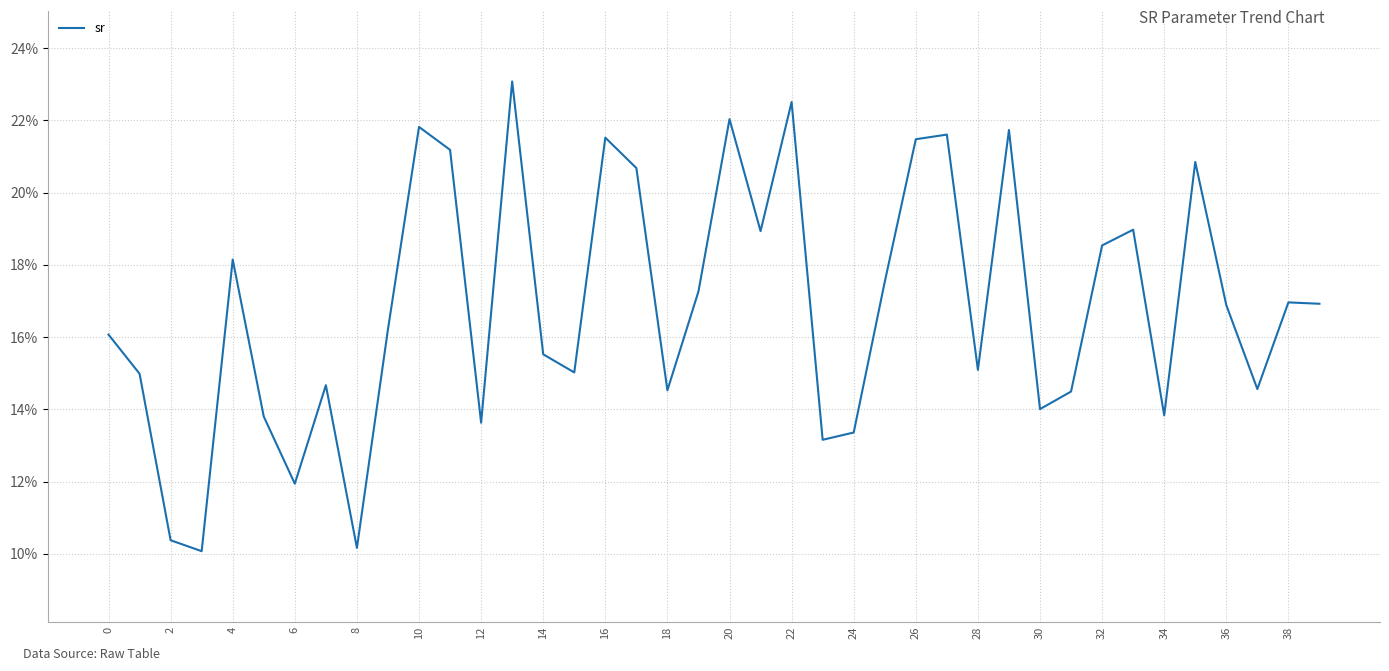

What is the minimum value shown in the chart?

10.1